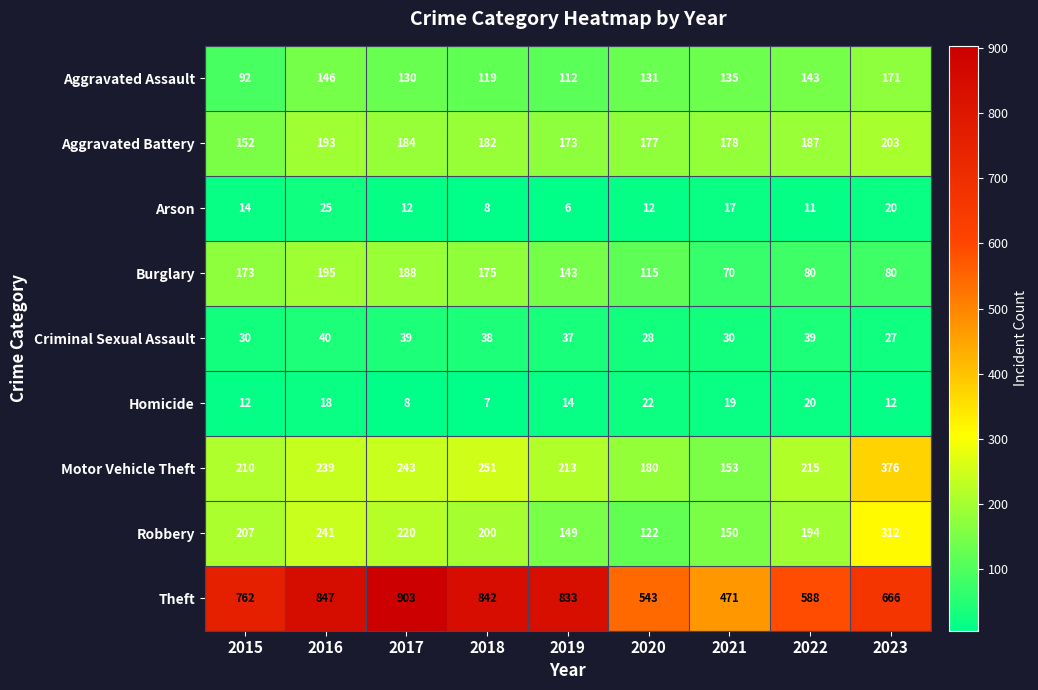

Which series has the widest spread of values?

Theft